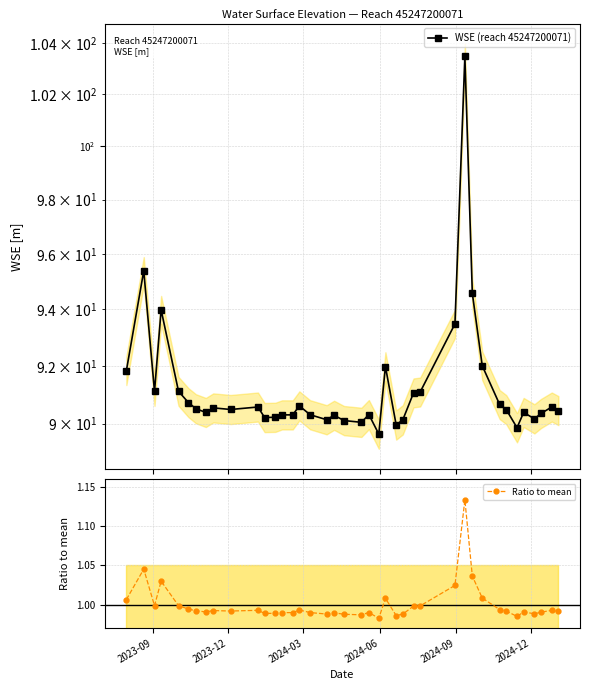

True or false: Ratio to mean and WSE (reach 45247200071) cross at least once.

False